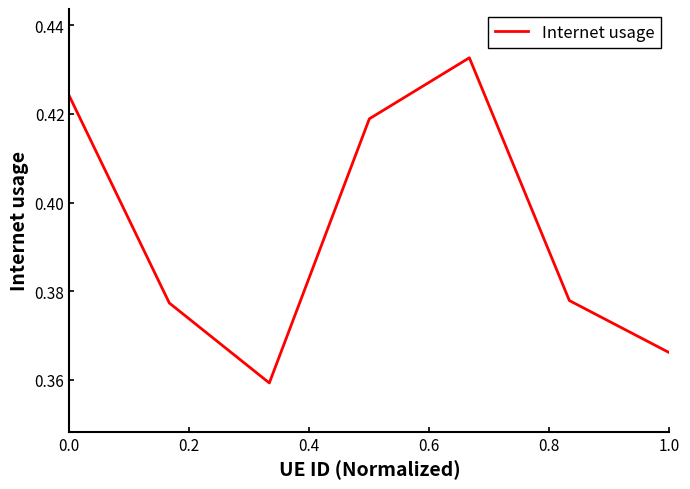

True or false: there are more than 2 points higher than both neighbors.

False